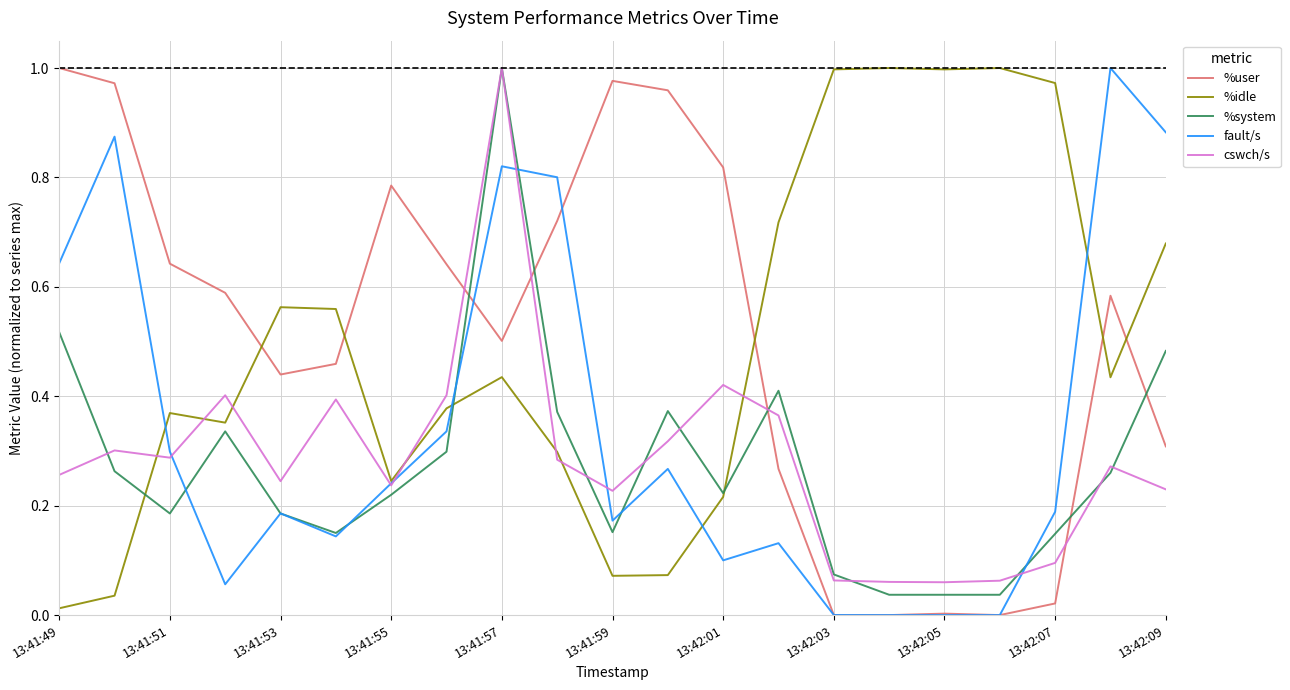

What are all the series names shown in the legend?

%user, %idle, %system, fault/s, cswch/s